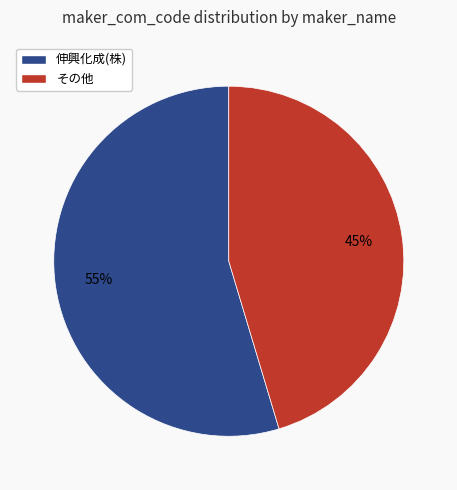

What is the ratio of the value at その他 to the value at 伸興化成(株)?

0.8